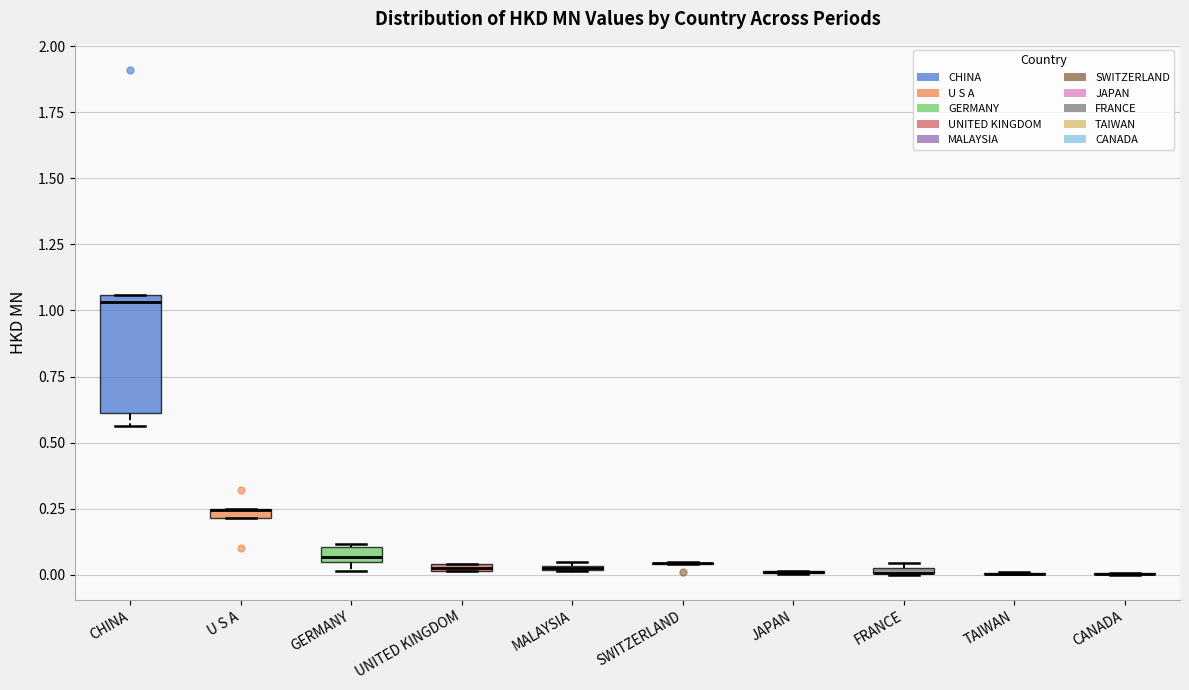

Which box is the tallest, from its lower edge to its upper edge?

CHINA